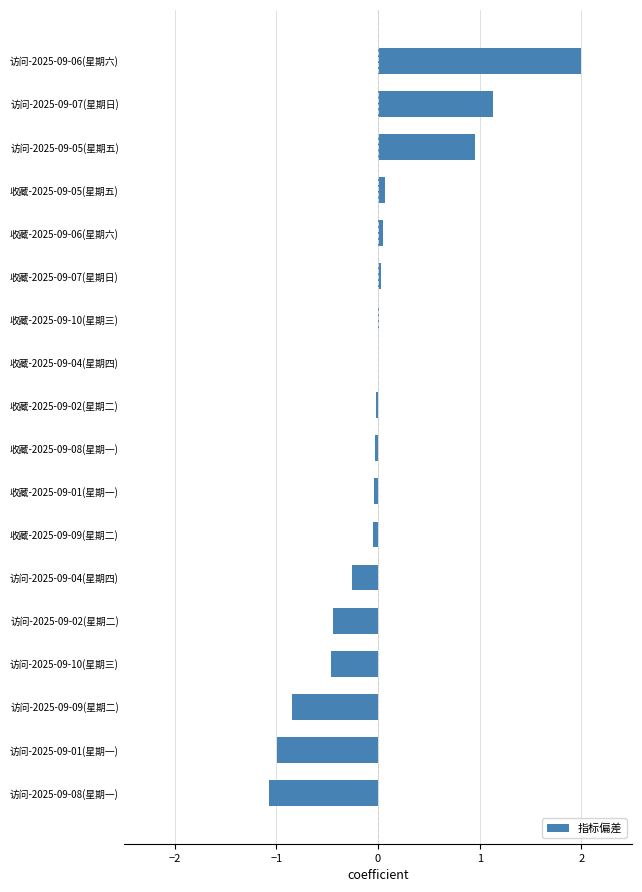

Which label corresponds to the largest value in the chart?

访问-2025-09-06(星期六)